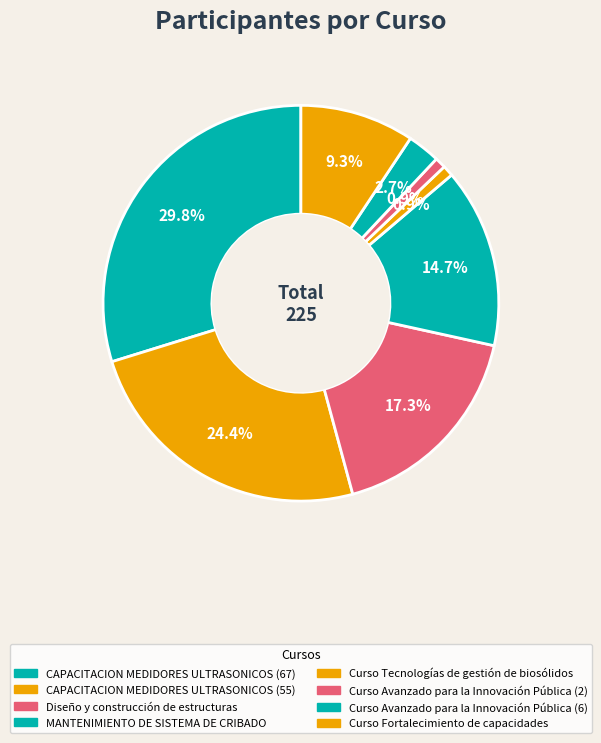

Count the number of slices in the pie.

8